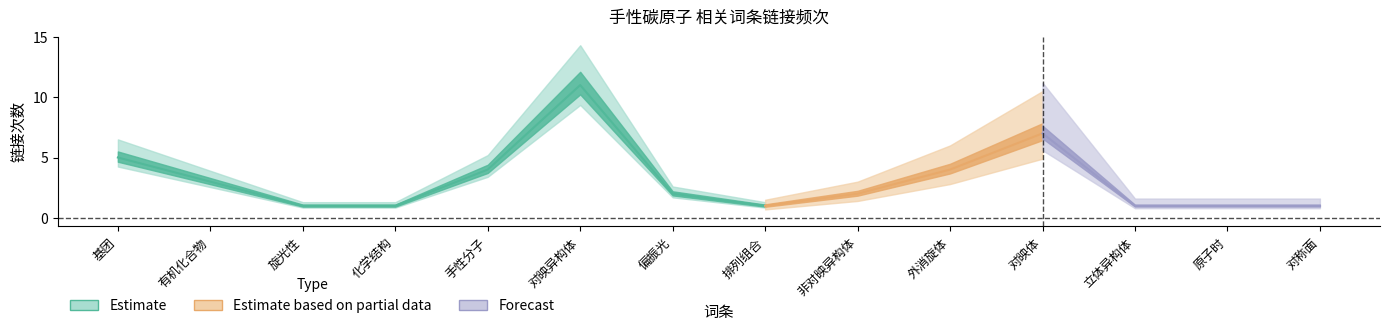

True or false: value has more than 0 points higher than both neighbors.

True